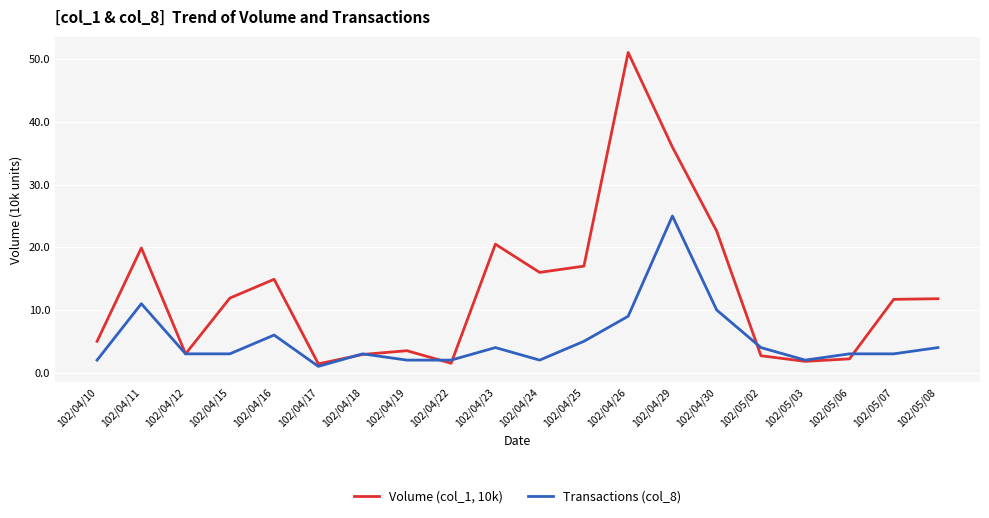

True or false: Volume (col_1, 10k) has a value of 6.5 at 102/04/15.

False